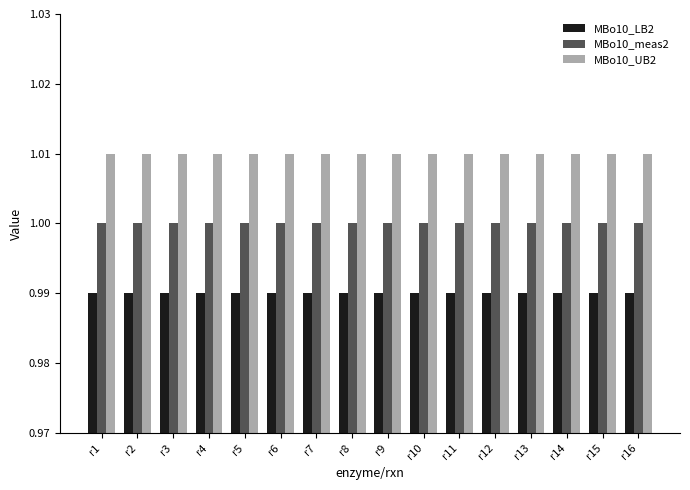

What is the sum of the MBo10_LB2 values at r14 and r10?

2.0